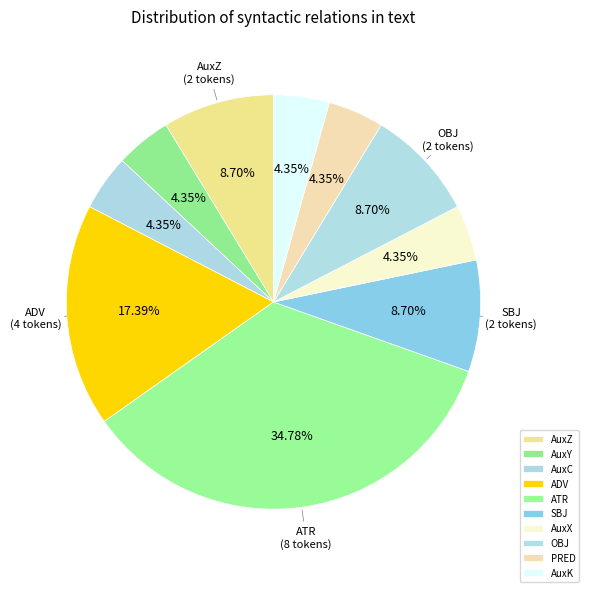

Does AuxY represent more than half of the total?

No